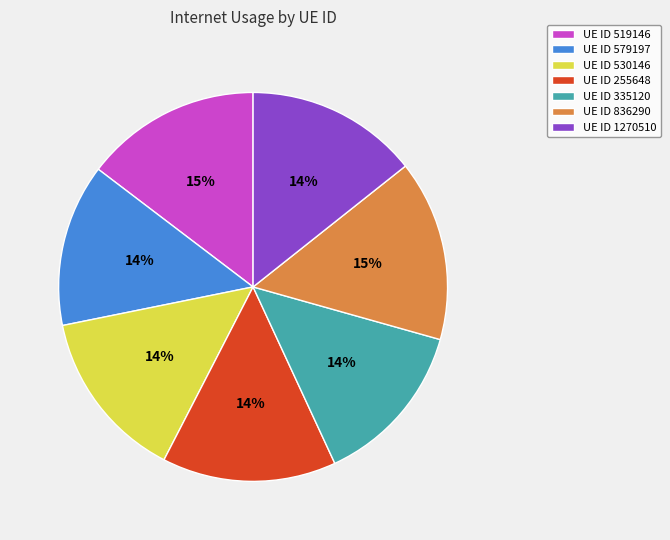

Do UE ID 836290 and UE ID 255648 together represent more than half of the pie?

No